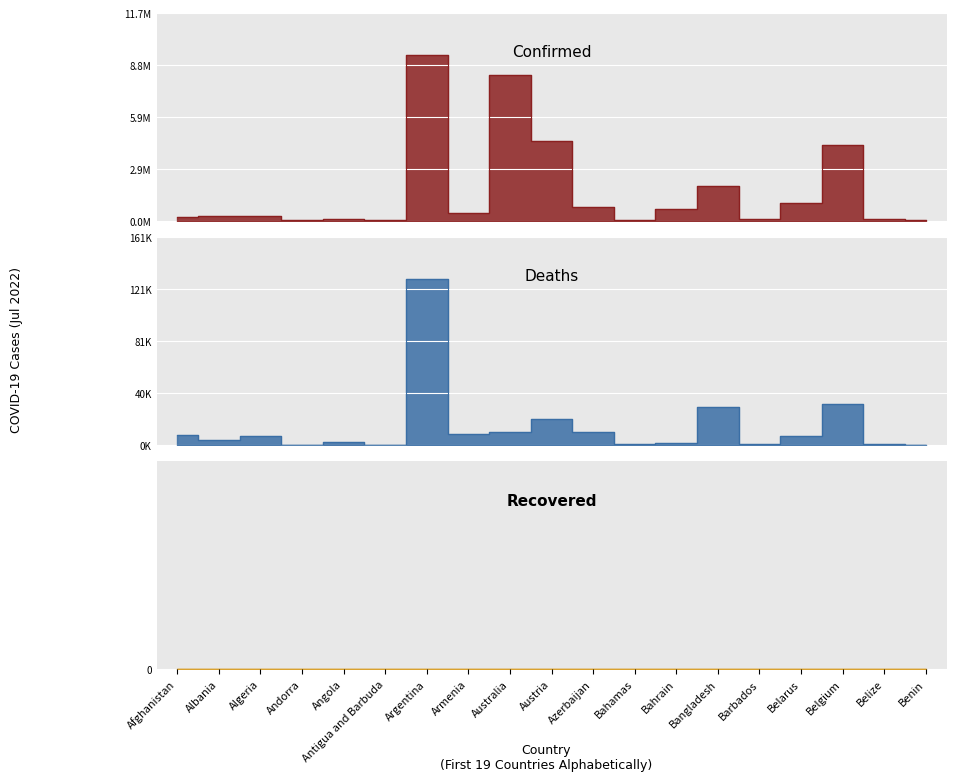

What is the approximate value of Confirmed at Benin?

27216